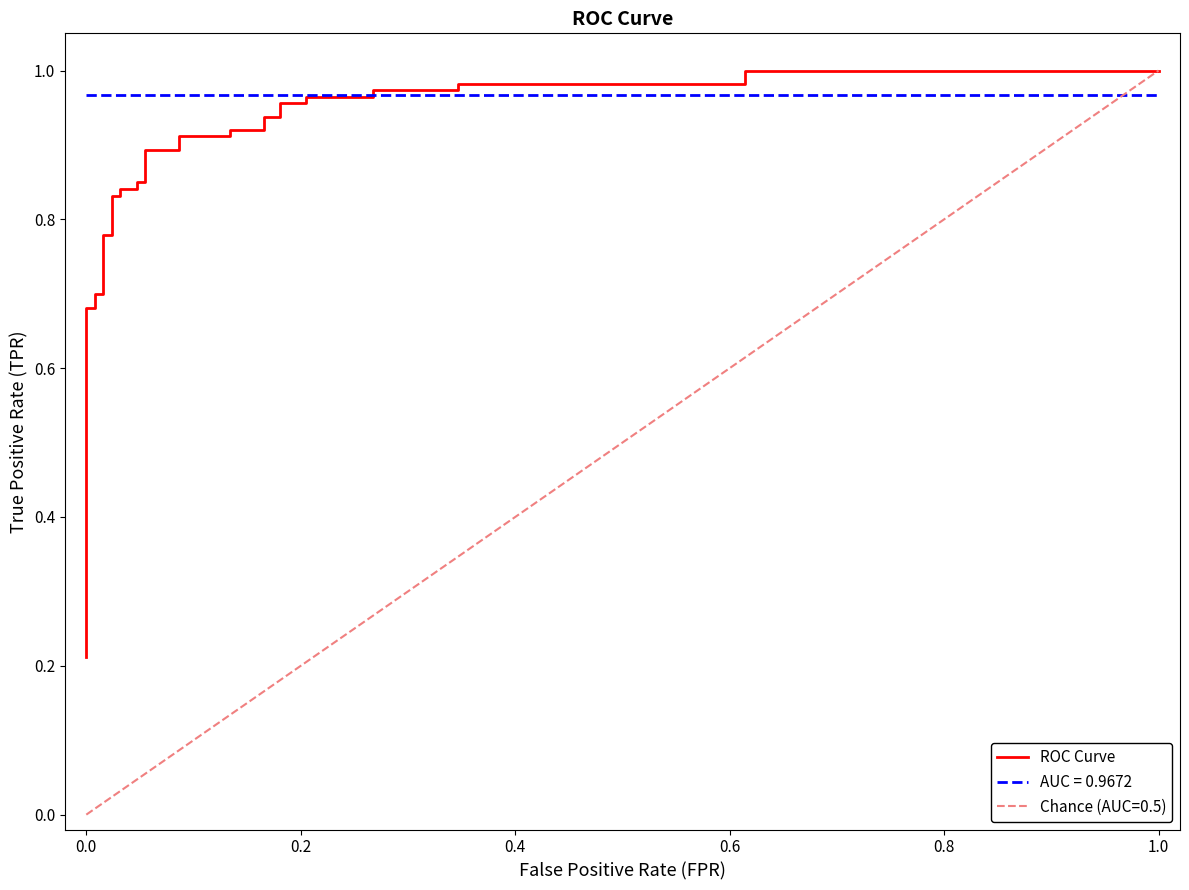

True or false: the data has more than 1 interior local peaks.

False